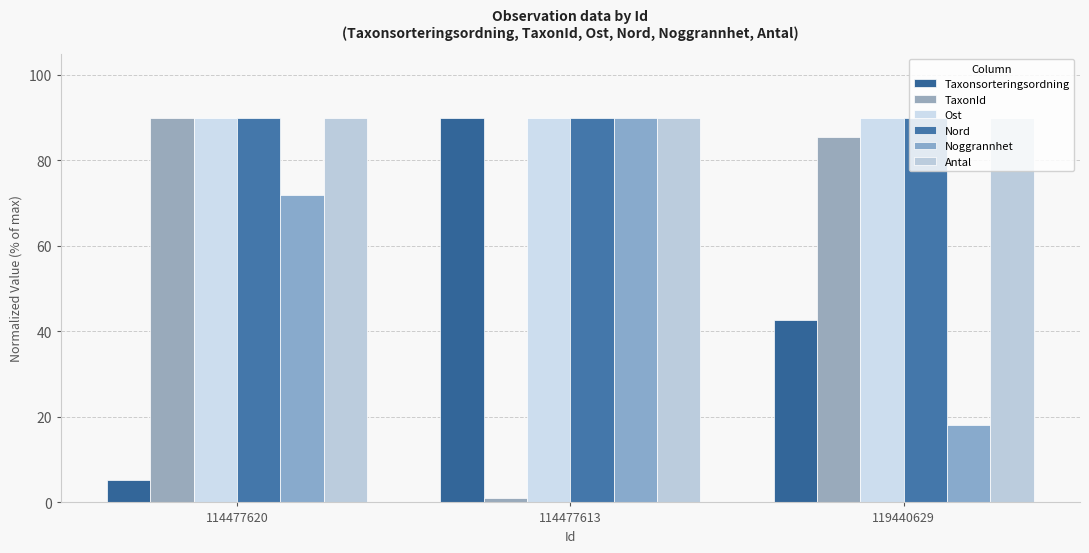

Between 114477620 and 114477613, which series saw the biggest shift?

TaxonId